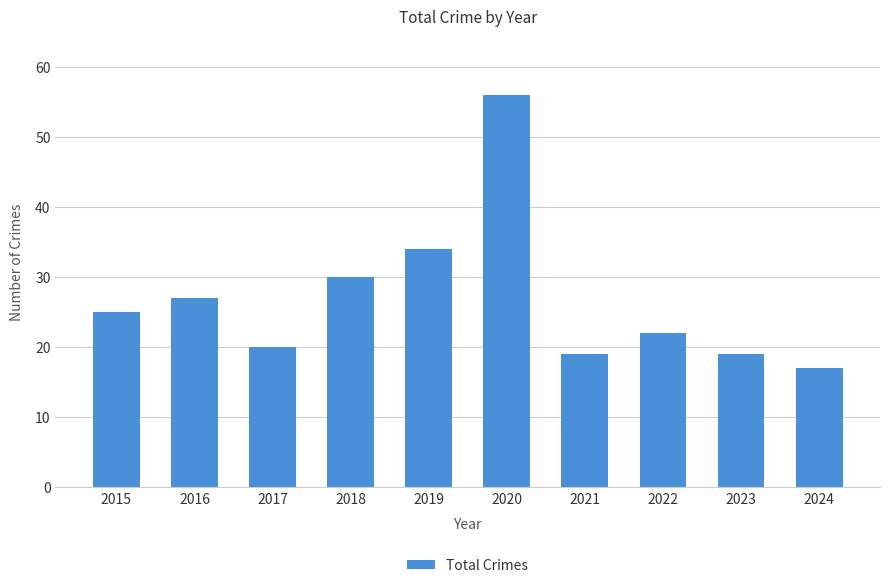

What is the ratio of the value at 2017 to the value at 2024?

1.2